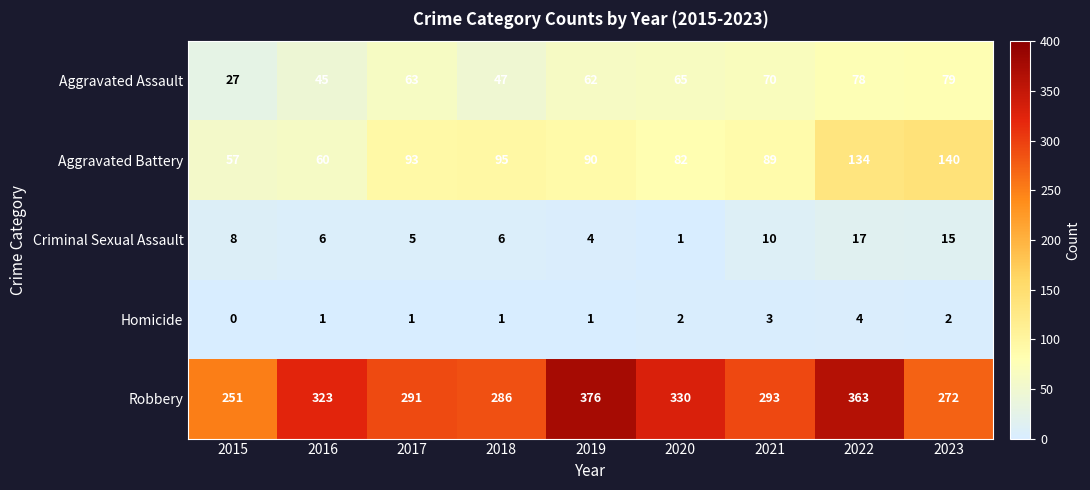

List the series in order of their peak value, highest first.

Robbery, Aggravated Battery, Aggravated Assault, Criminal Sexual Assault, Homicide